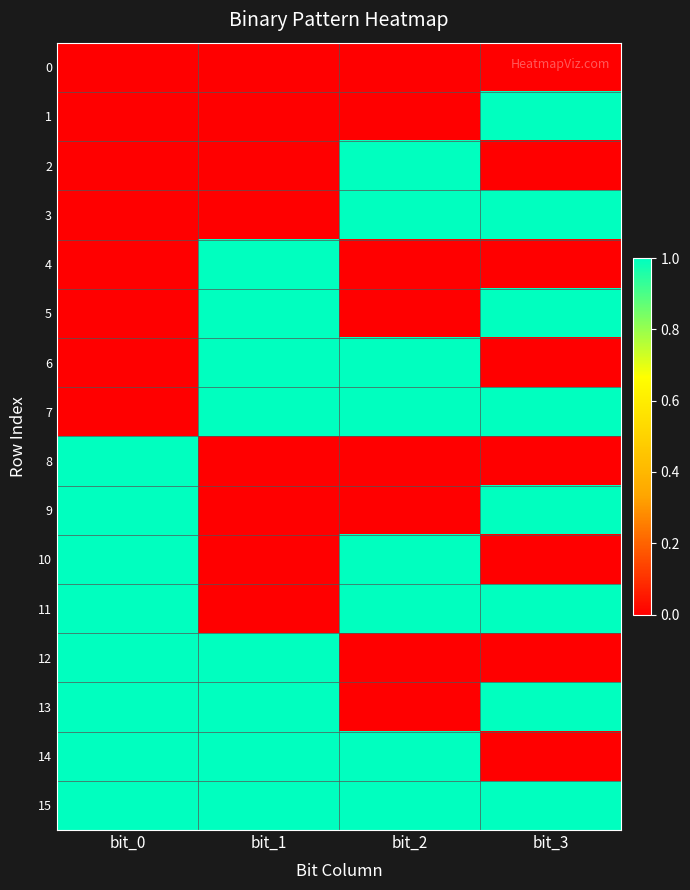

Which label corresponds to the largest value in the chart?

bit_3